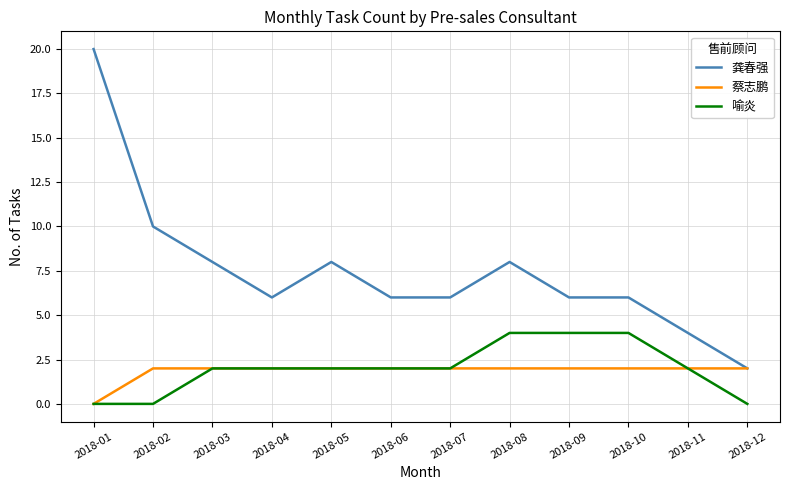

List the series in order of their peak value, lowest first.

蔡志鹏, 喻炎, 龚春强